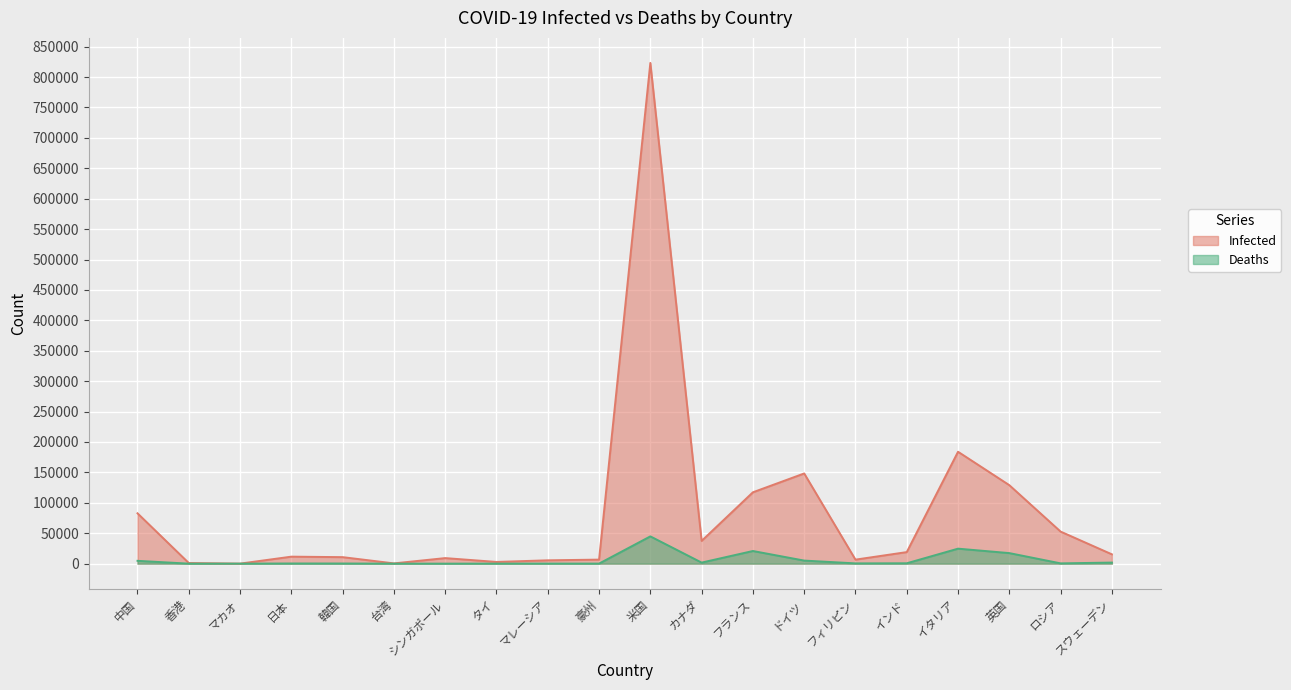

What are all the series names shown in the legend?

Infected, Deaths